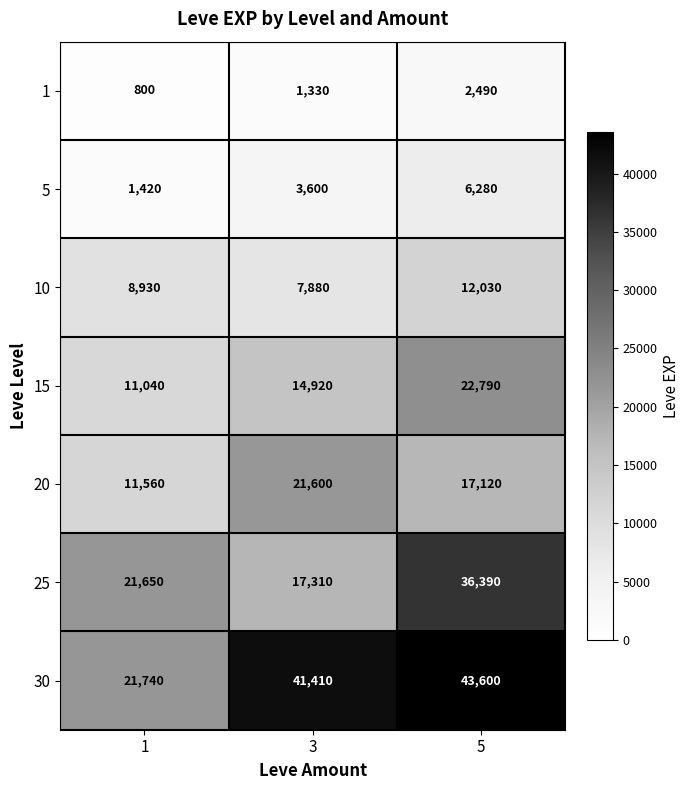

What is the minimum value shown in the chart?

800